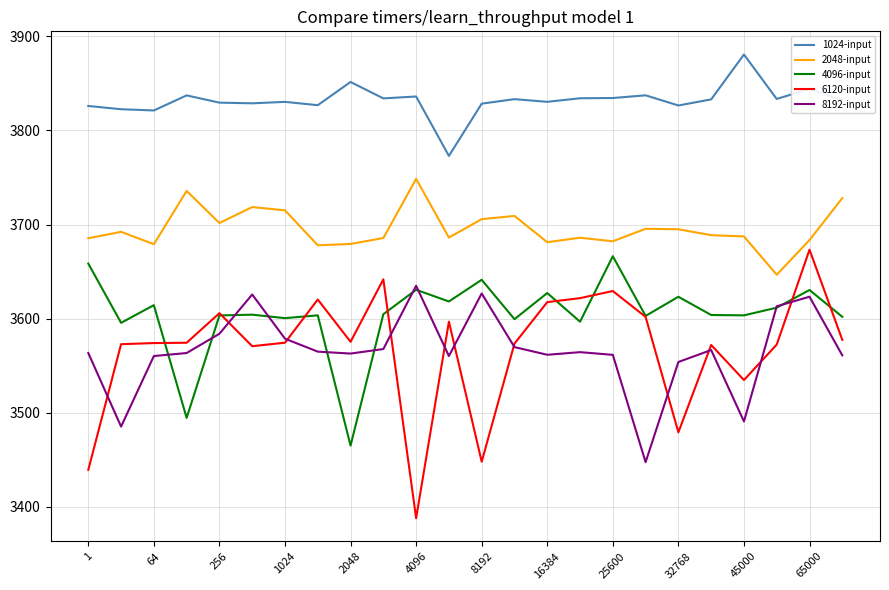

Which series has the largest range (max minus min)?

6120-input